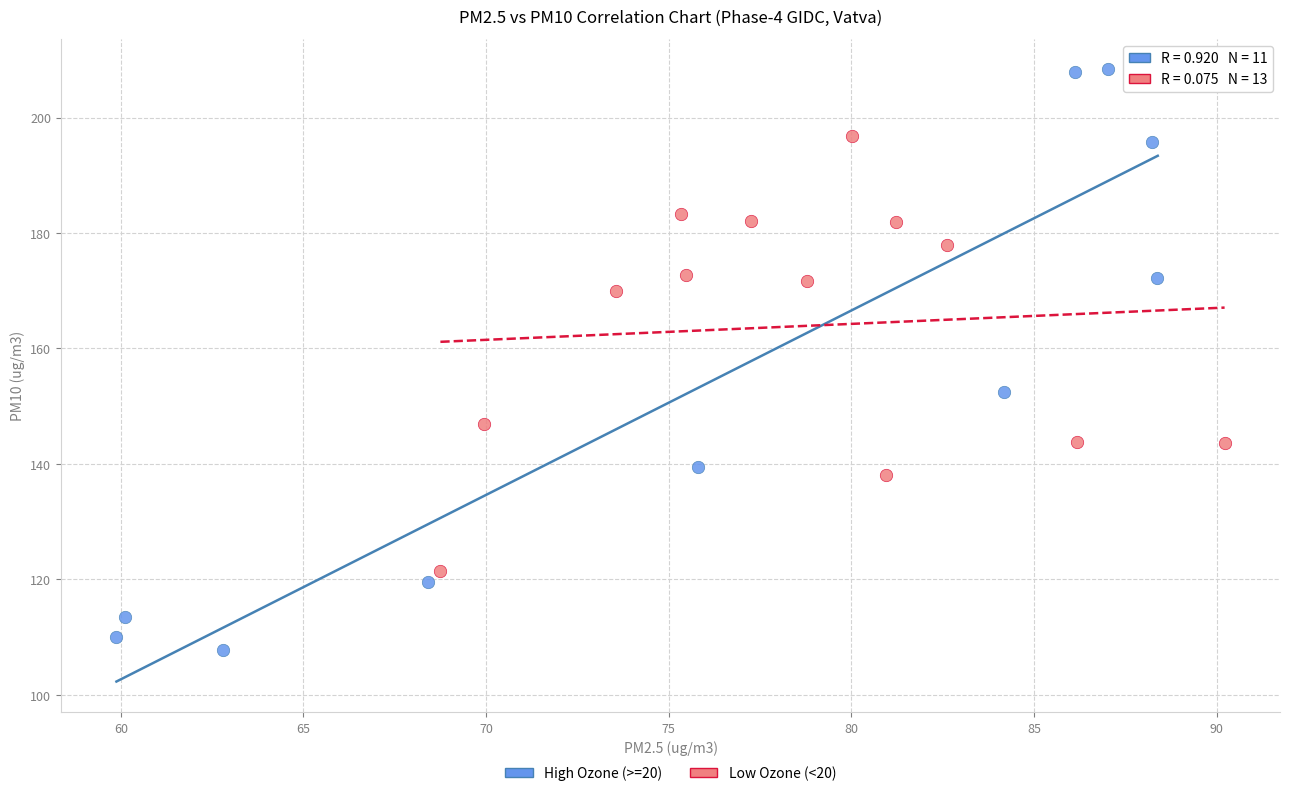

Which series reaches the maximum Y coordinate?

High Ozone (>=20)